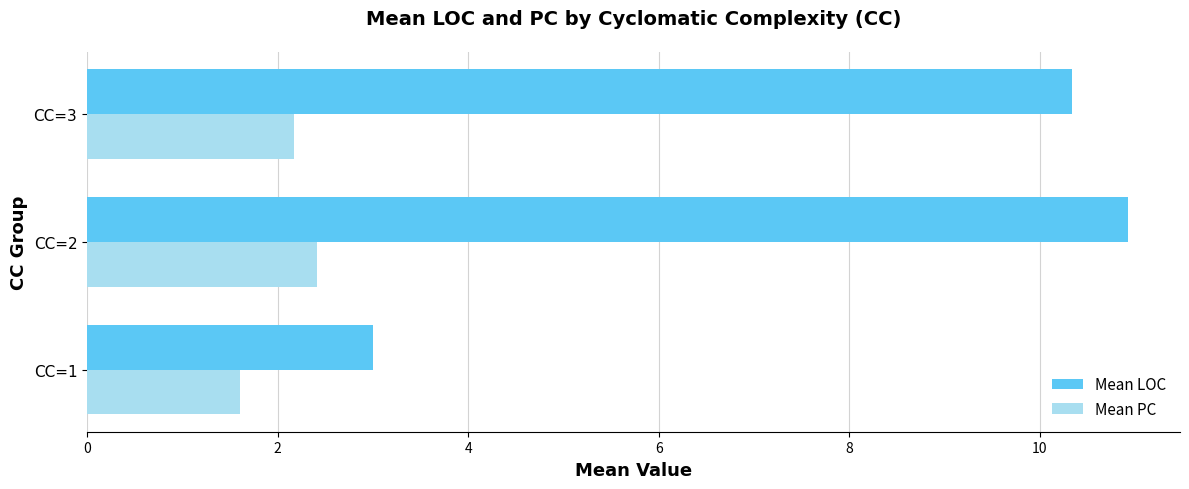

Where is Mean LOC nearest to the value 6?

CC=1